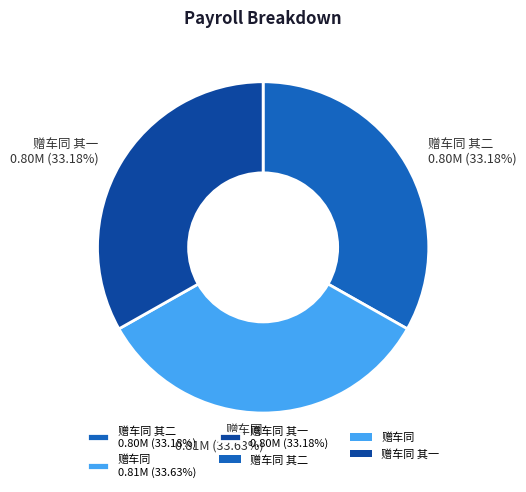

Is the sum of 赠车同 其一 0.80M (33.18%) and 赠车同 0.81M (33.63%) greater than half?

Yes